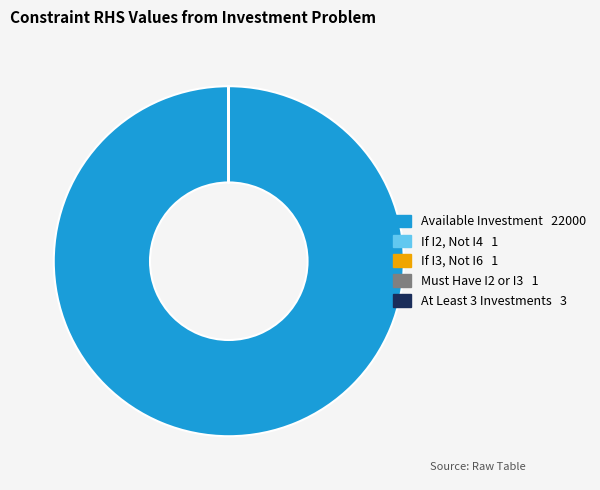

Does any single category account for the majority?

Yes